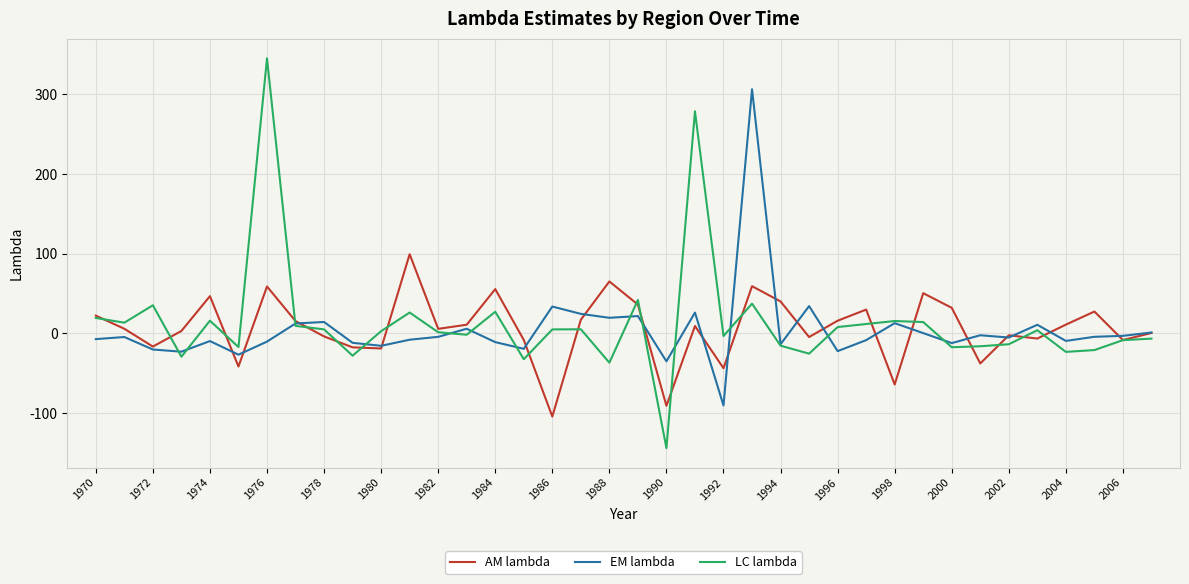

What is the smallest value displayed?

-143.8